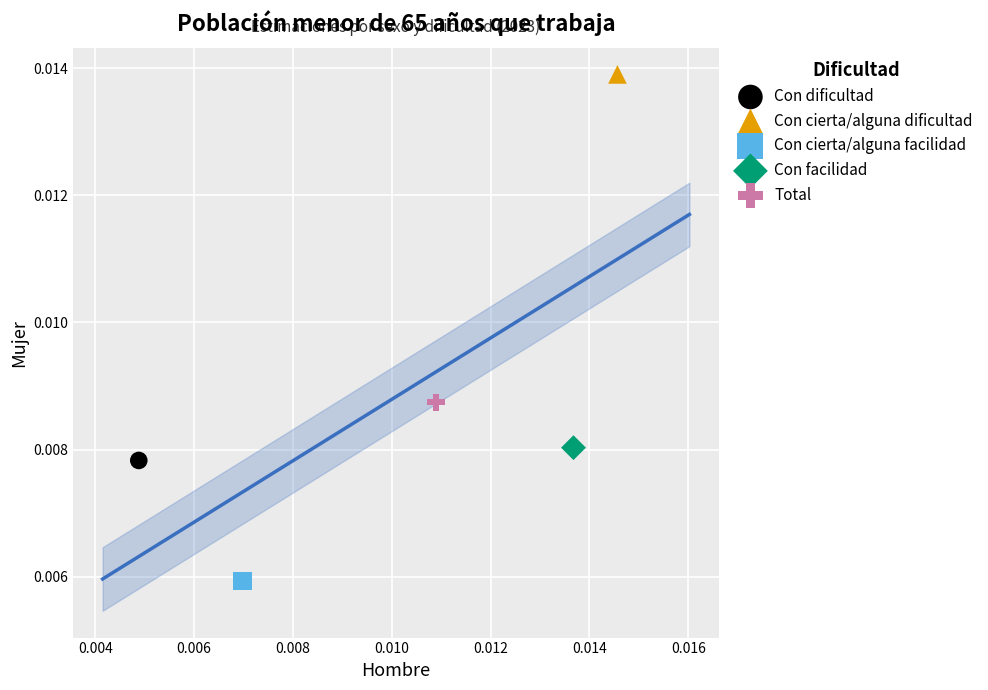

Which series reaches the maximum Y coordinate?

Con cierta/alguna dificultad